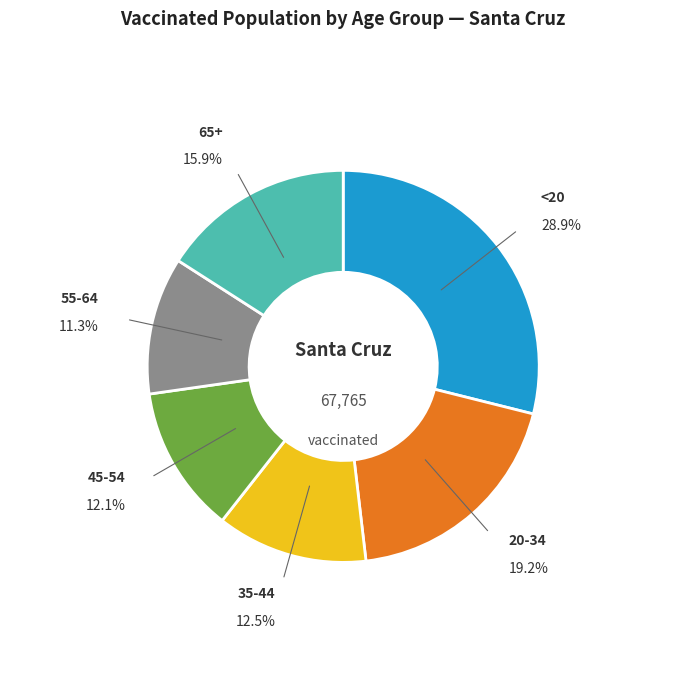

Which slice is the largest?

<20